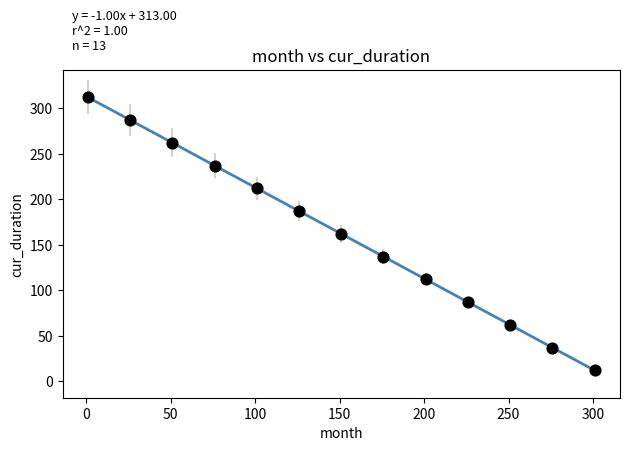

What is the range of X values (max minus min)?

300